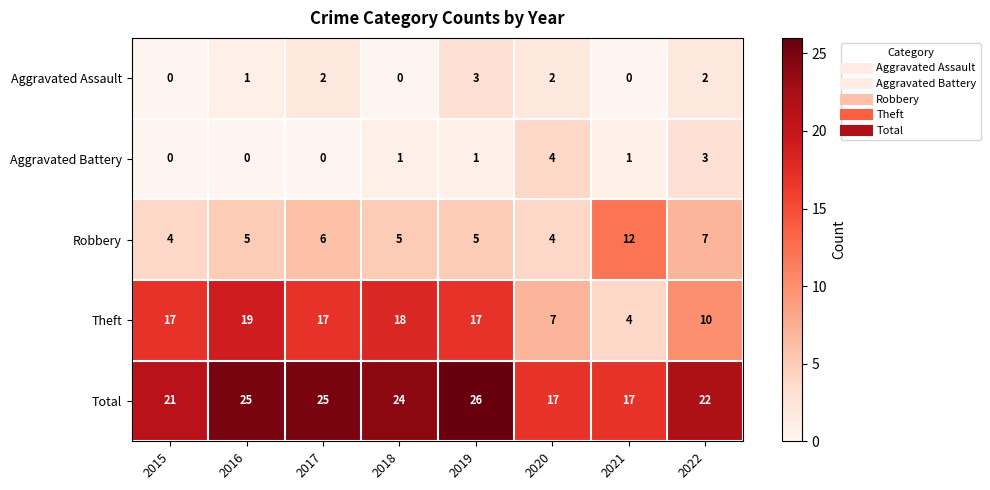

What is the total value across all series at 2019?

52